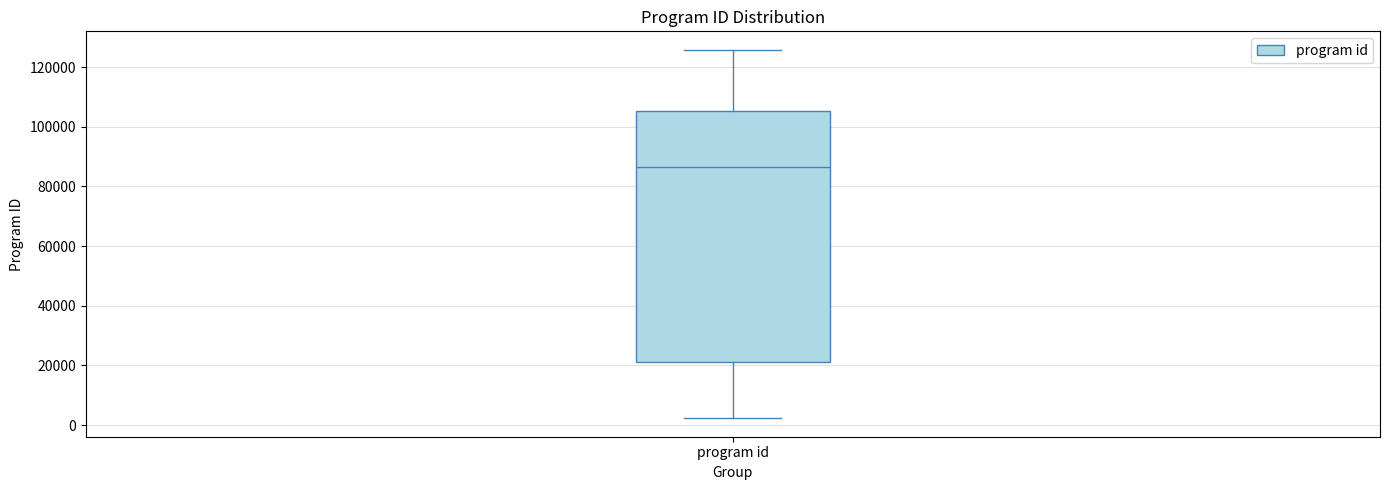

Where is the lower edge of the box for program id on the y-axis? The values are not printed on the chart, so give them approximately, as read against the axis.

20000